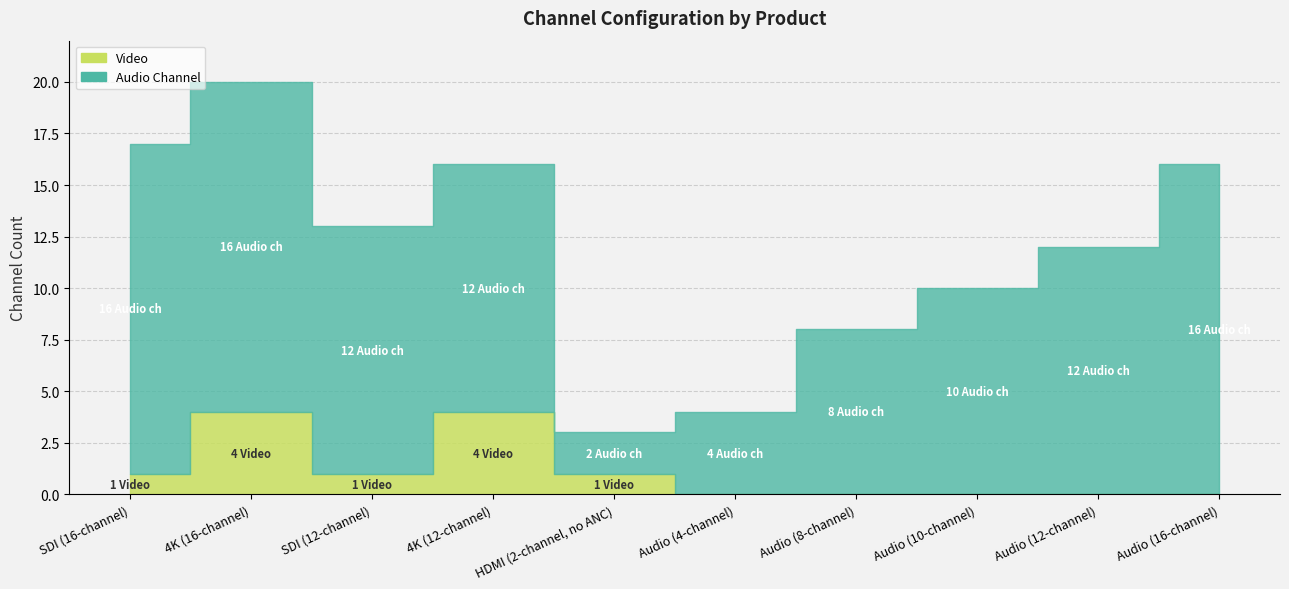

Which series changed the most between Audio (8-channel) and Audio (16-channel)?

Audio Channel